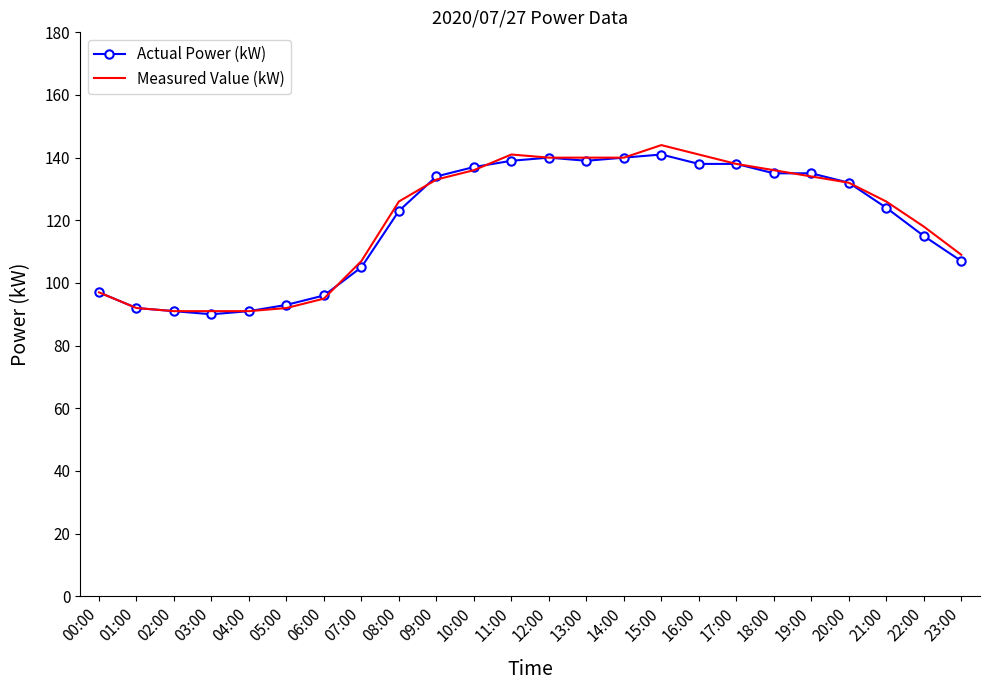

What position from the right is 00:00?

24